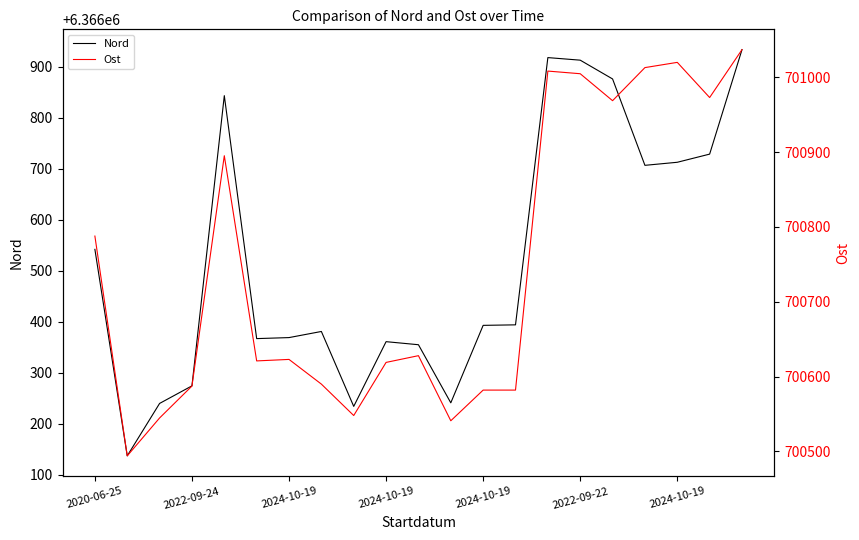

Does the chart have visible grid lines?

No